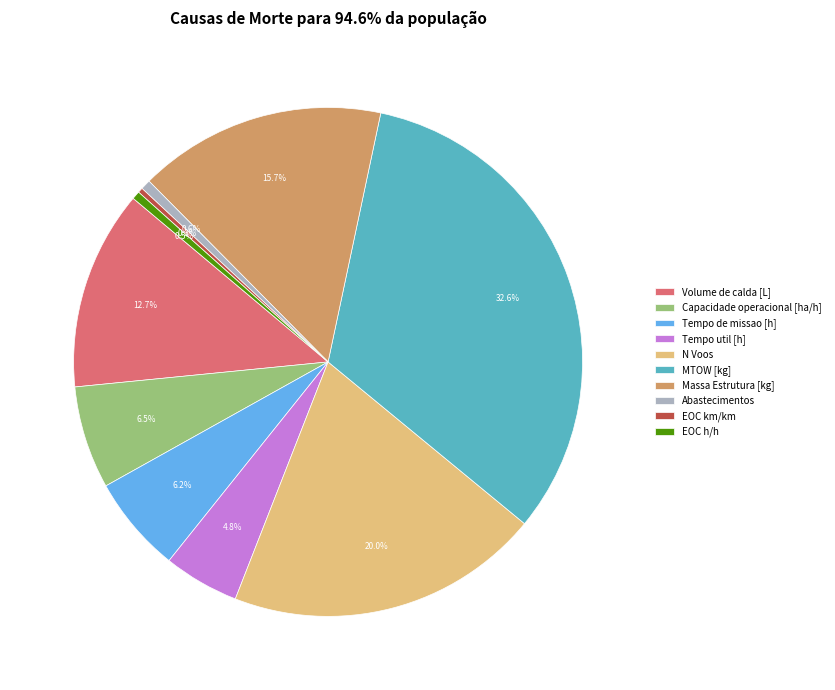

Does any single category account for the majority?

No